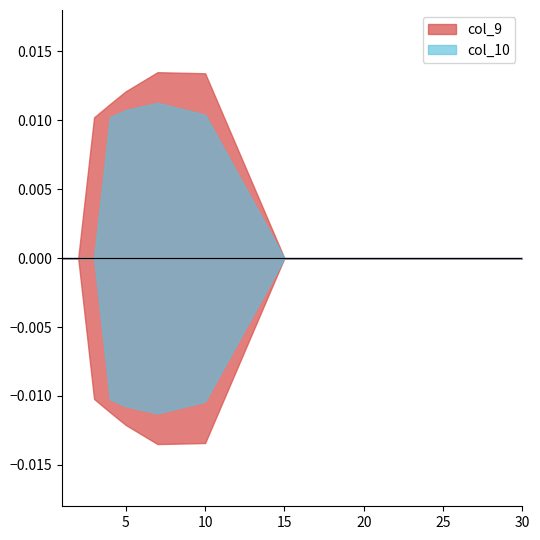

The value of col_9 at 4 is 0.0. True or false?

True